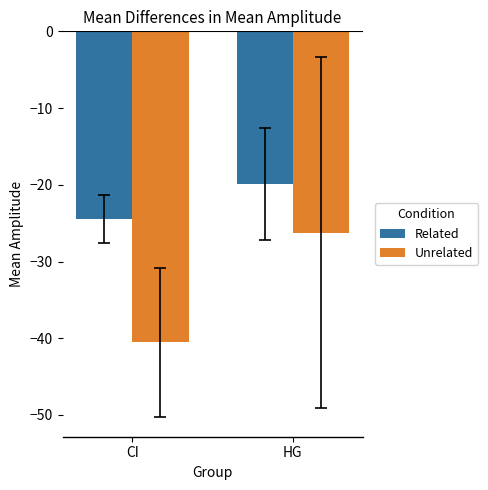

Reading right to left, transcribe all the data shown in this chart.

Related: -19.9	-24.5
Unrelated: -26.2	-40.6